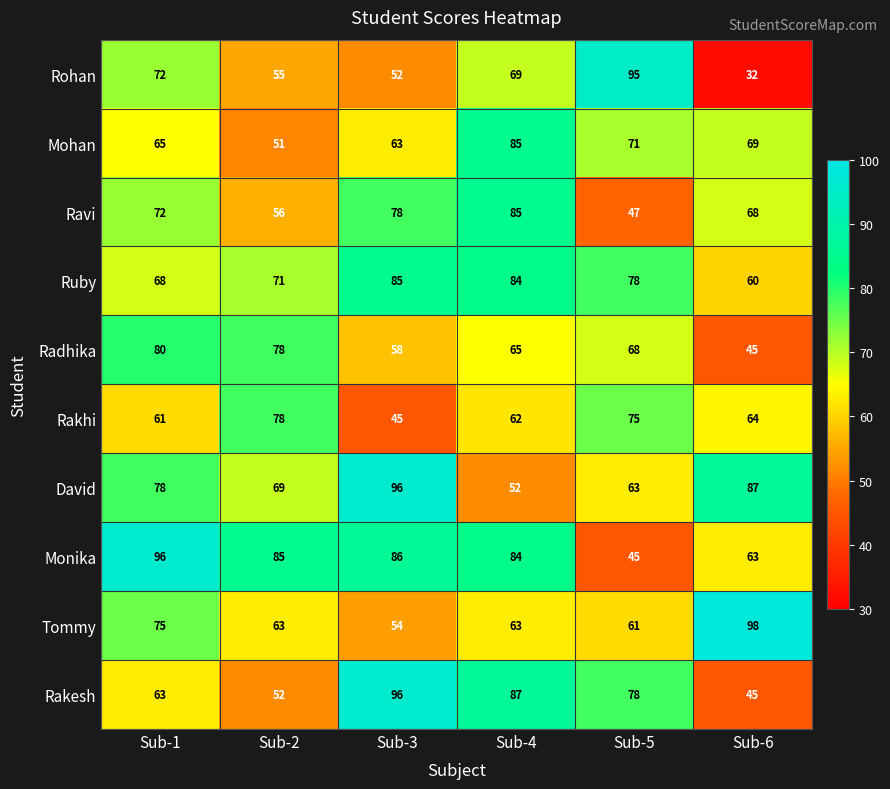

Where does the Monika series first go above 85?

Sub-1